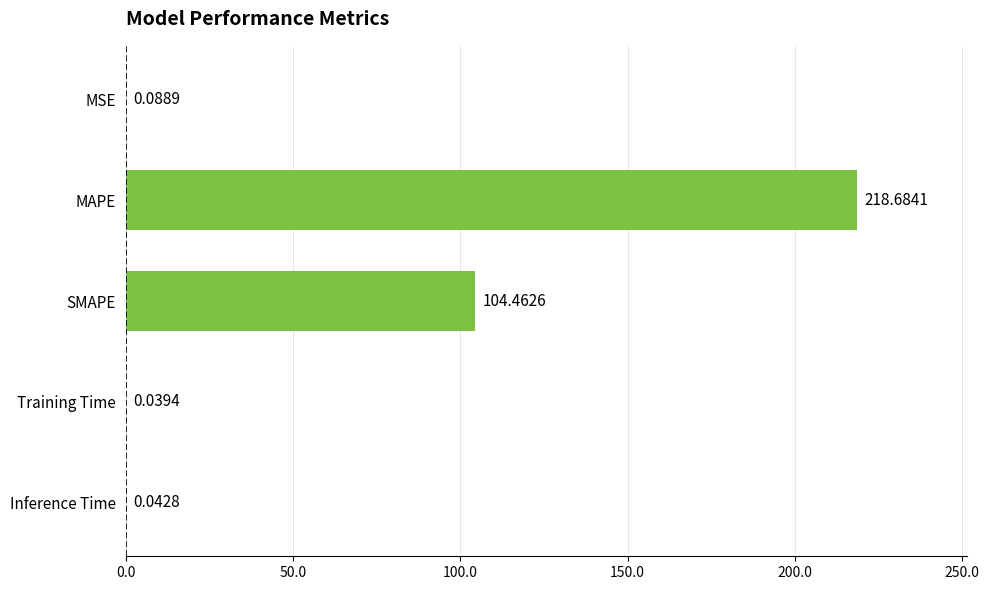

Between Inference Time and Training Time, which is larger?

Inference Time